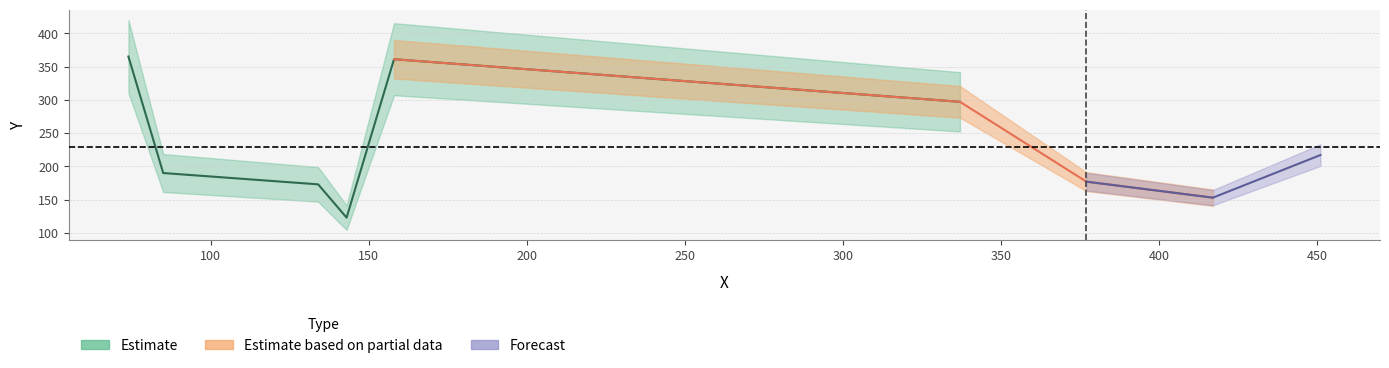

Rank the categories by value from highest to lowest.

74, 158, 337, 451, 85, 377, 134, 417, 143